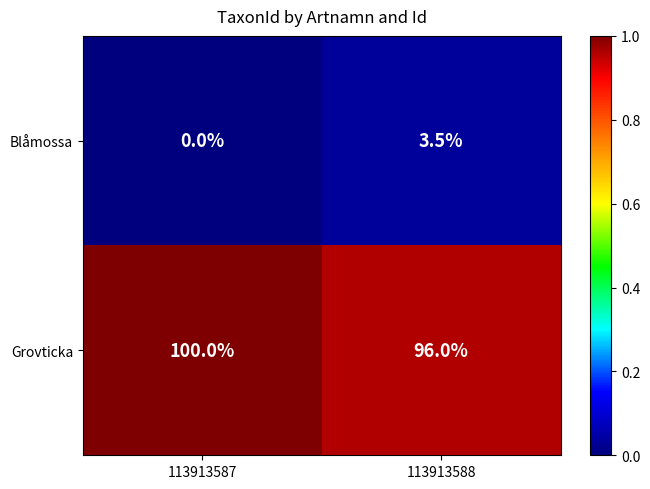

Between 113913587 and 113913588, which series saw the biggest shift?

Grovticka